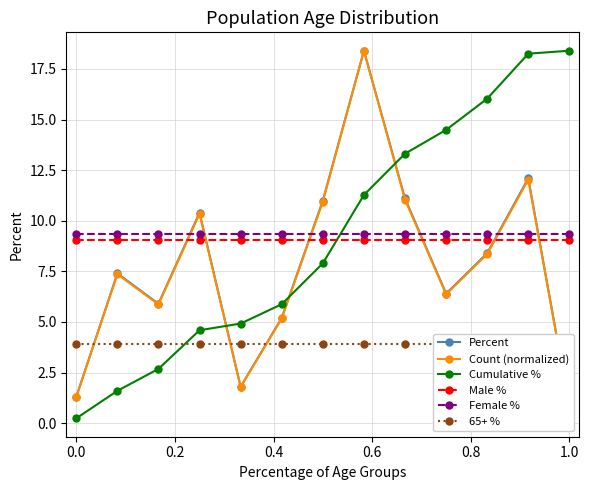

Reading left to right, list all the values displayed in this chart.

Percent: 1.3	7.4	5.9	10.4	1.8	5.2	11.0	18.4	11.1	6.4	8.4	12.1	0.8
Count (normalized): 1.3	7.4	5.9	10.3	1.8	5.2	10.9	18.4	11.0	6.4	8.4	12.0	0.8
Cumulative %: 0.2	1.6	2.7	4.6	4.9	5.9	7.9	11.3	13.3	14.5	16.0	18.3	18.4
Male %: 9.1	9.1	9.1	9.1	9.1	9.1	9.1	9.1	9.1	9.1	9.1	9.1	9.1
Female %: 9.3	9.3	9.3	9.3	9.3	9.3	9.3	9.3	9.3	9.3	9.3	9.3	9.3
65+ %: 3.9	3.9	3.9	3.9	3.9	3.9	3.9	3.9	3.9	3.9	3.9	3.9	3.9